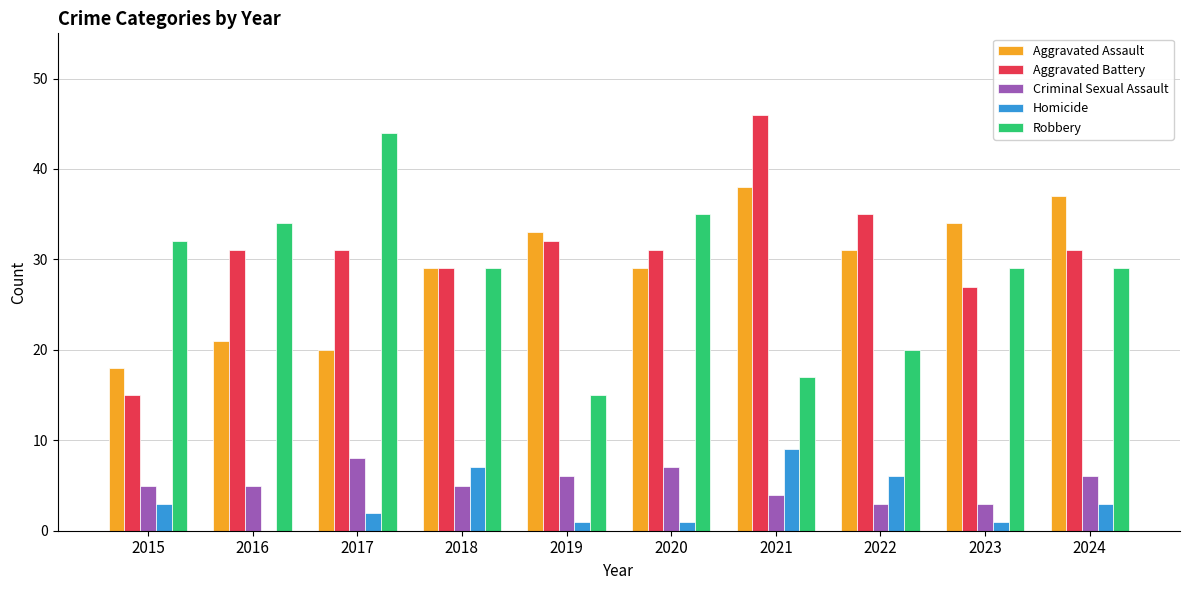

How many categories are shown in the chart?

10